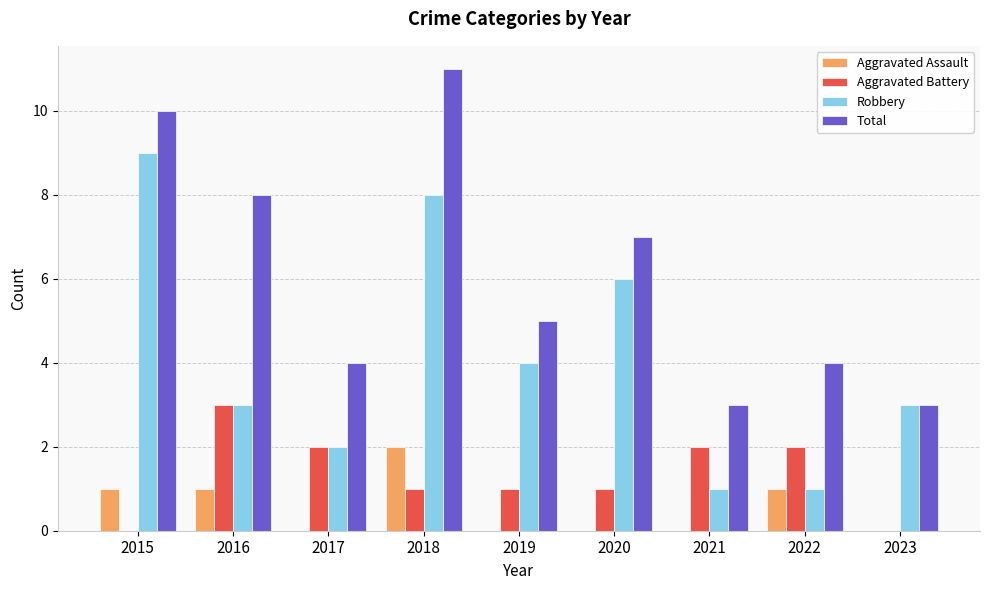

Count the number of categories in the chart.

9